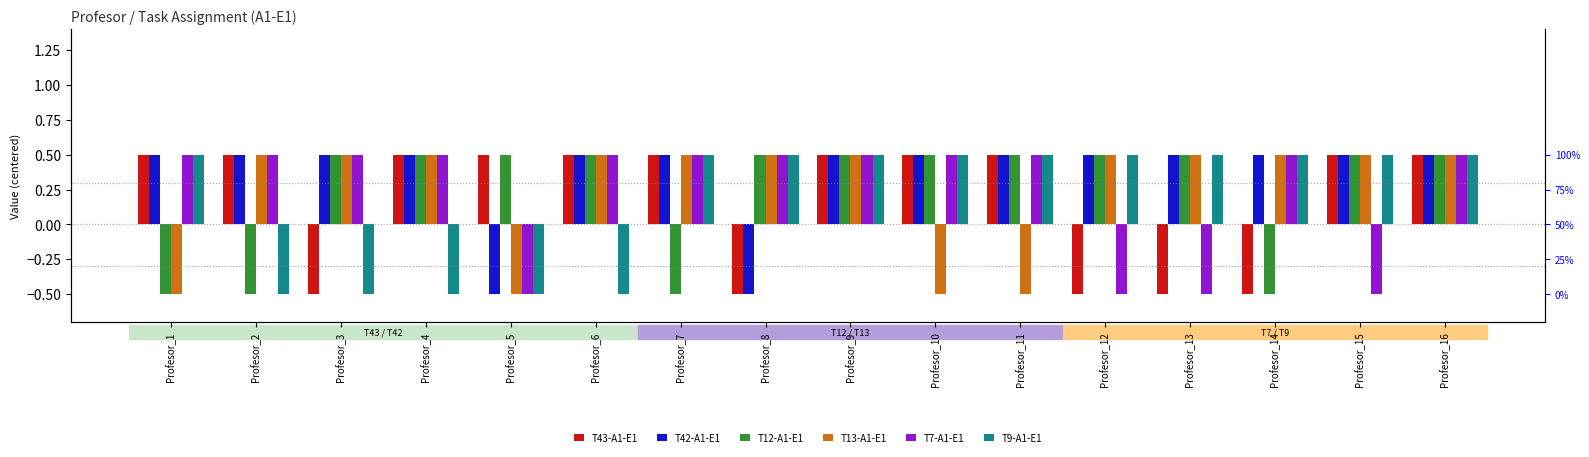

What is the sum of the T42-A1-E1 values at Profesor_13 and Profesor_14?

1.0